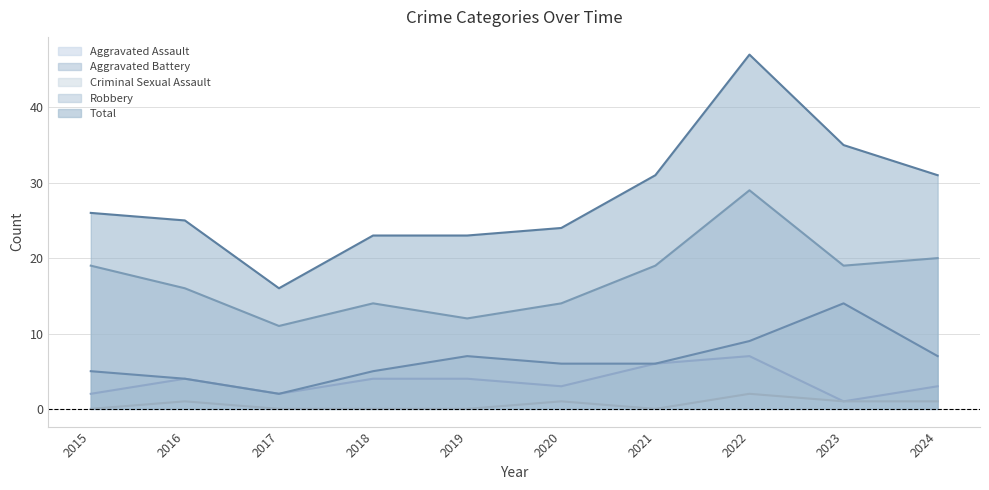

Which series has the largest range (max minus min)?

Total